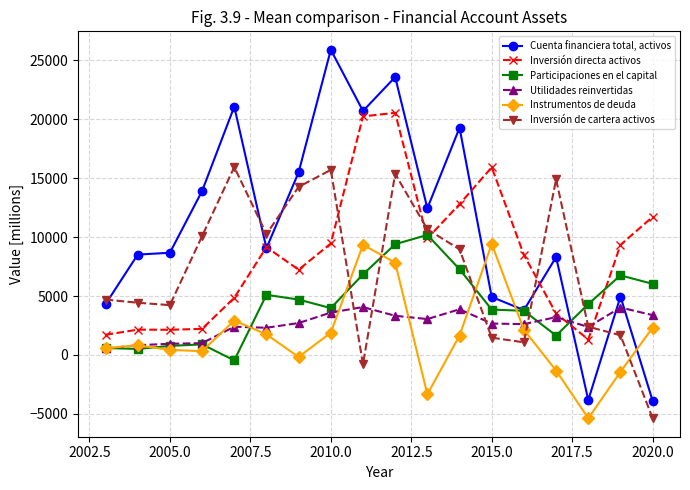

Which series has the largest total across all categories?

Cuenta financiera total, activos